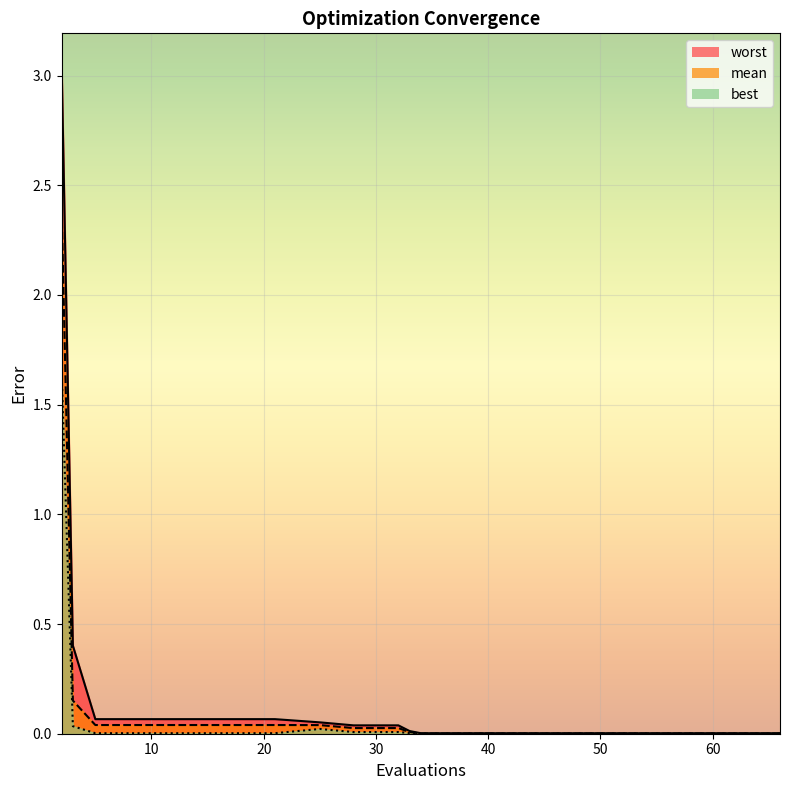

At 38, list the series in order from largest to smallest.

worst, mean, best